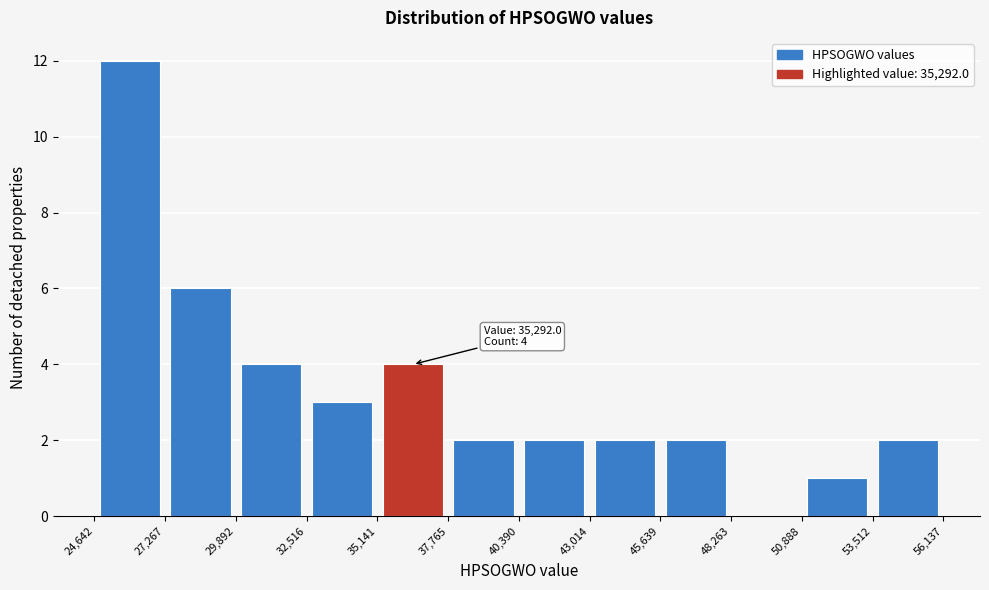

Over which range of the x-axis is the bar tallest?

24,642 to 27,267